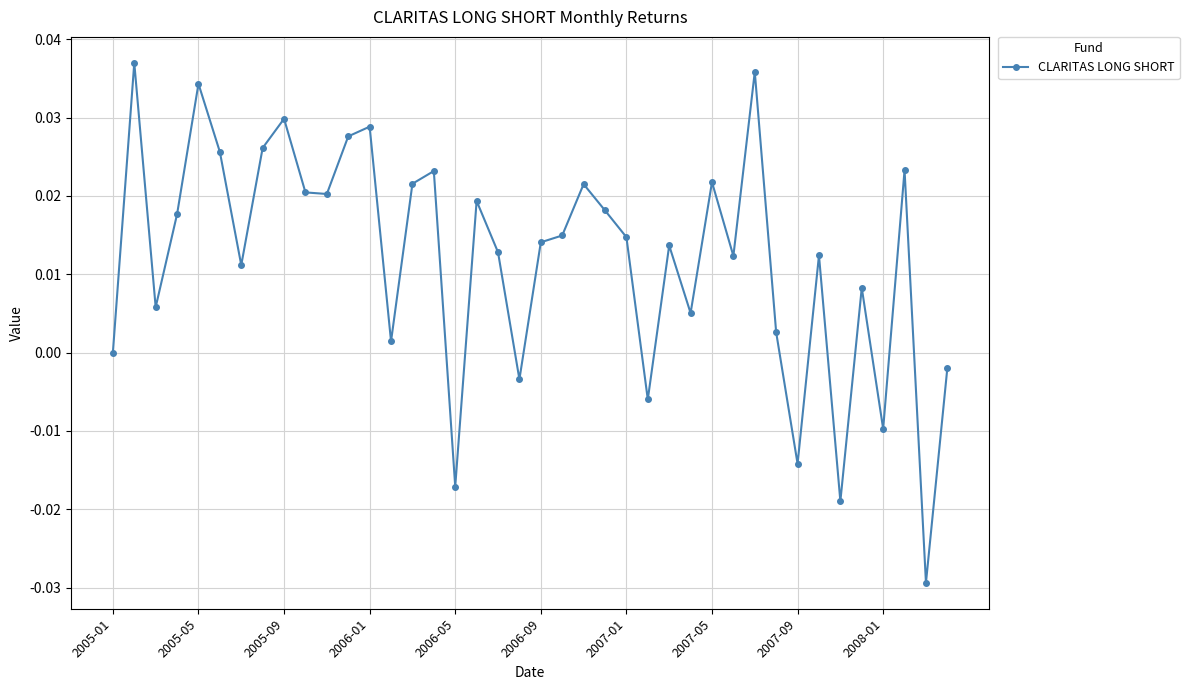

How many points are higher than both their immediate neighbors (excluding endpoints)?

13